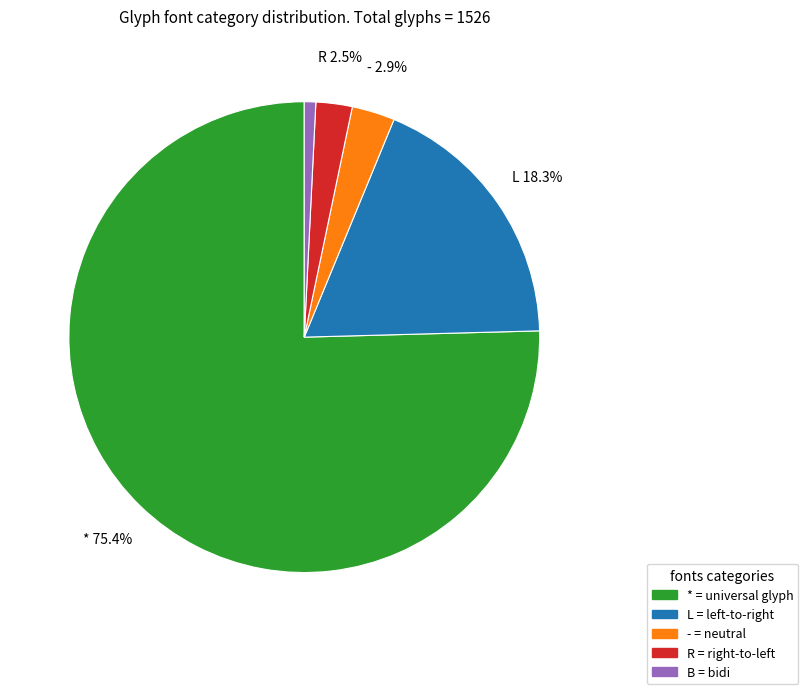

Is there a majority slice in this chart?

Yes